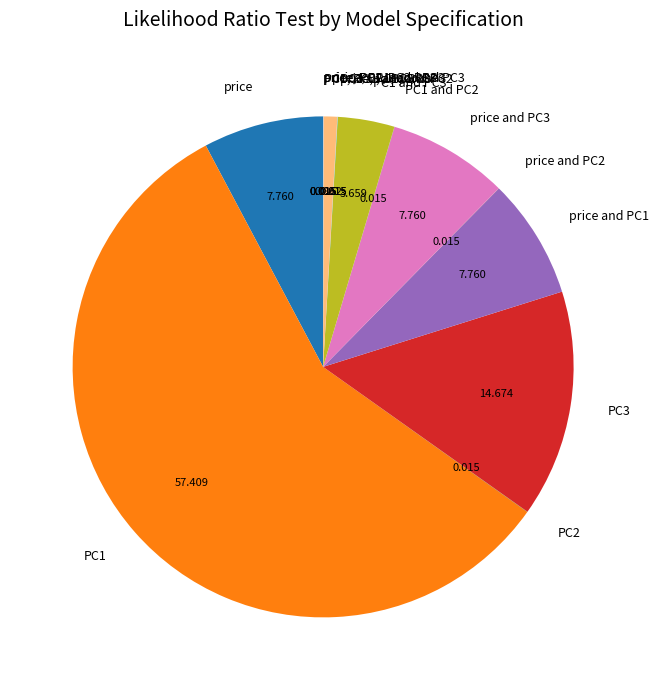

Which category has the biggest portion of the pie?

PC1